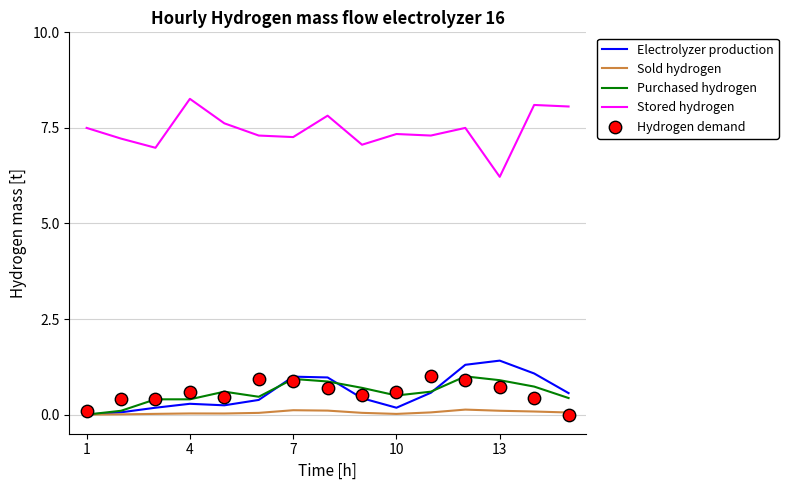

Which series has the widest spread of Y values?

Stored hydrogen